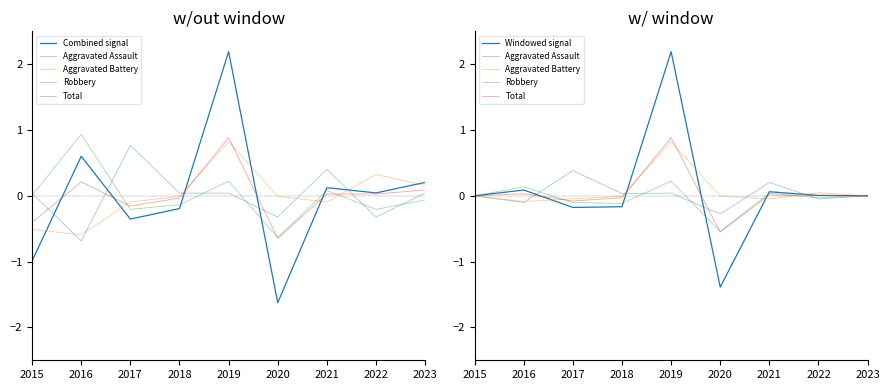

What is the difference between the Windowed signal values at 2021 and 2022?

0.1